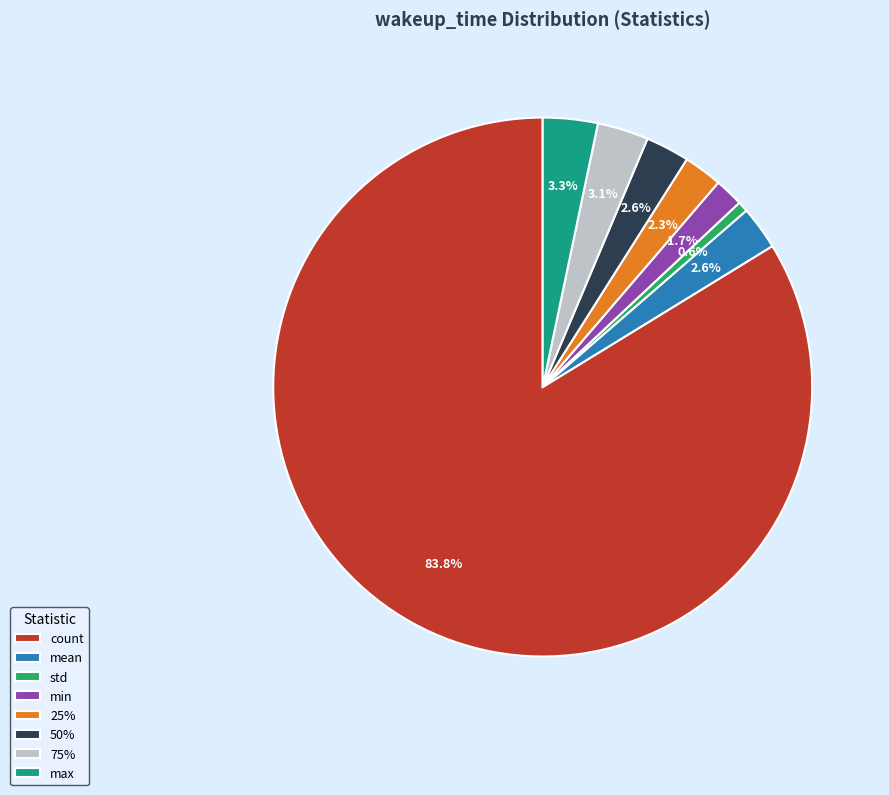

What is the smallest slice in the pie chart?

std